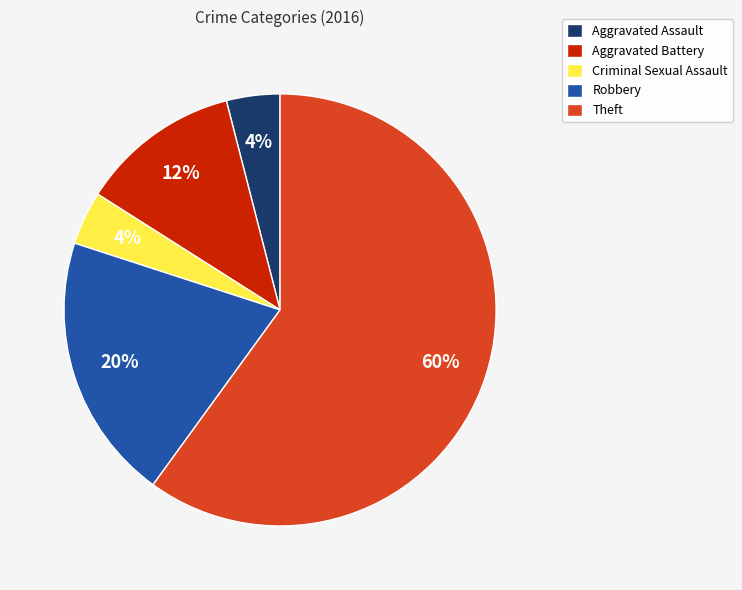

To the nearest percent, what portion does Aggravated Battery represent?

12%